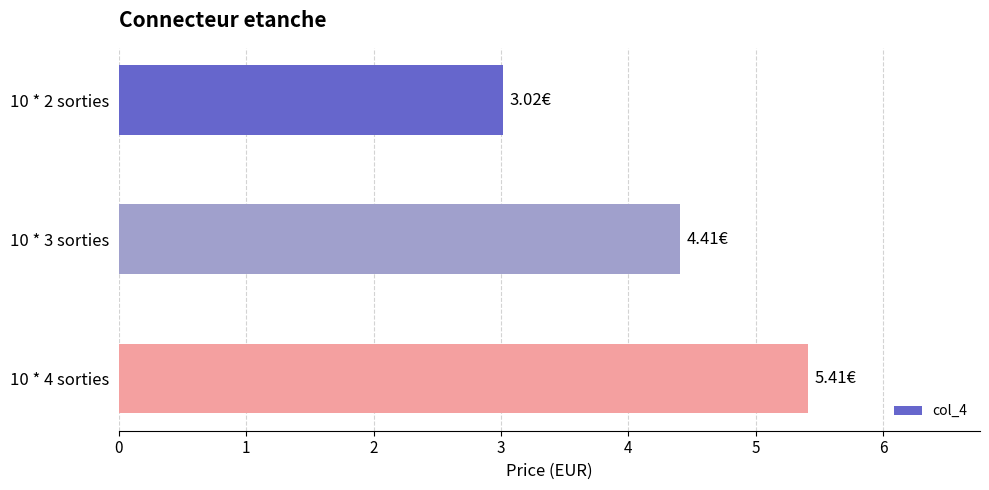

What is the average value?

4.3